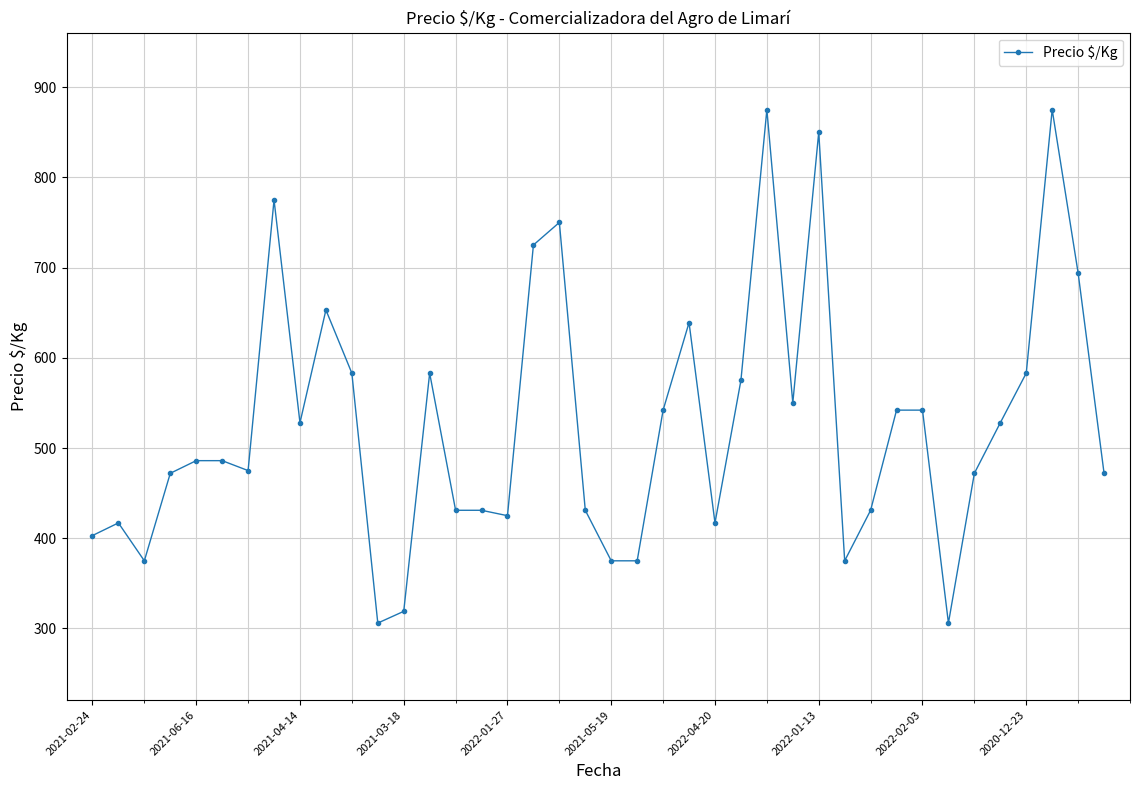

What is the average value?

527